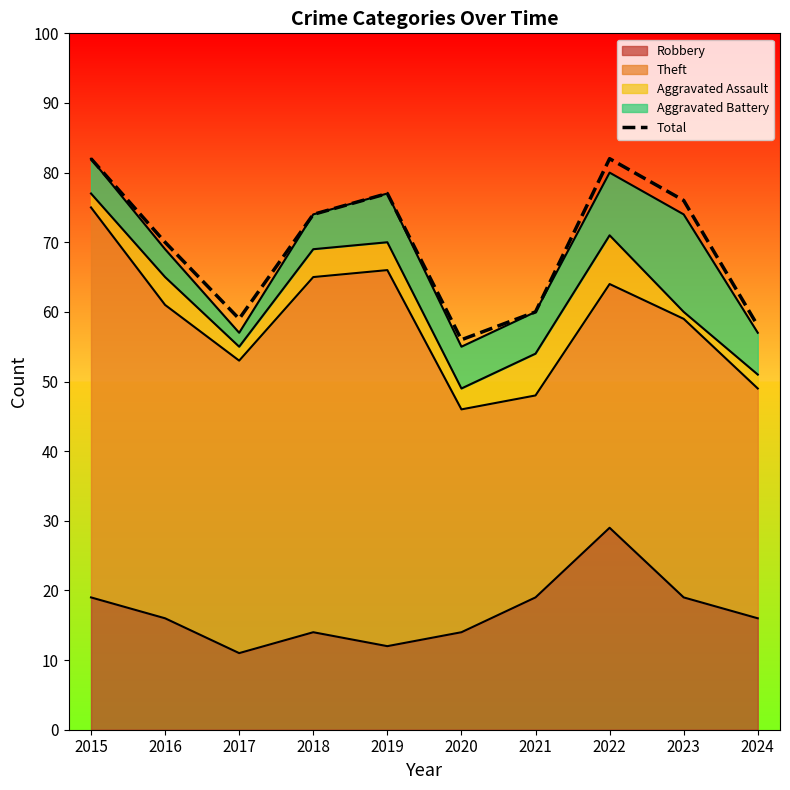

At which category does the chart reach its peak across all series?

2015